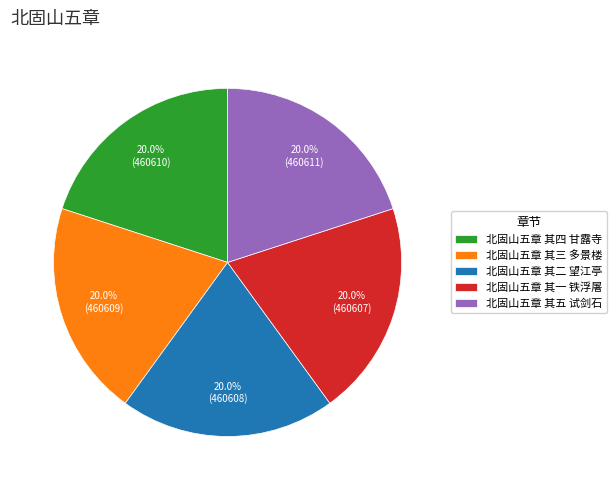

To the nearest percent, what is the combined percentage of 北固山五章 其四 甘露寺 and 北固山五章 其一 铁浮屠?

40%